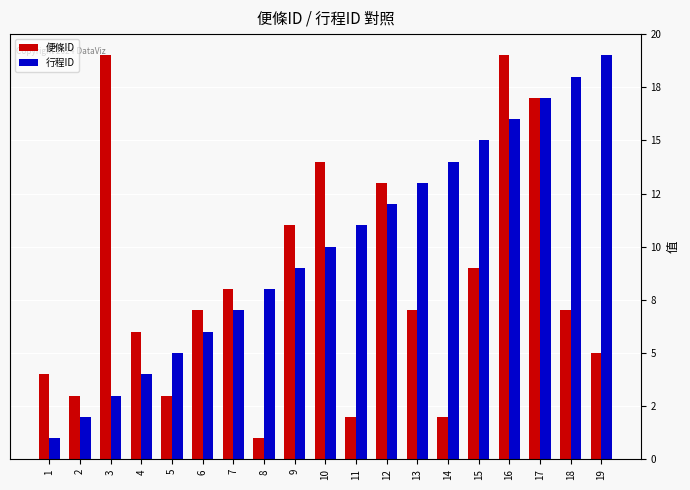

At 18, list the series in order from largest to smallest.

行程ID, 便條ID